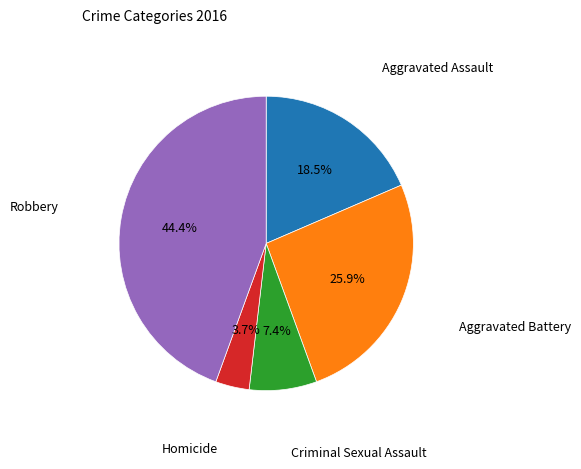

To the nearest percent, what is the combined percentage of Homicide and Aggravated Assault?

22%